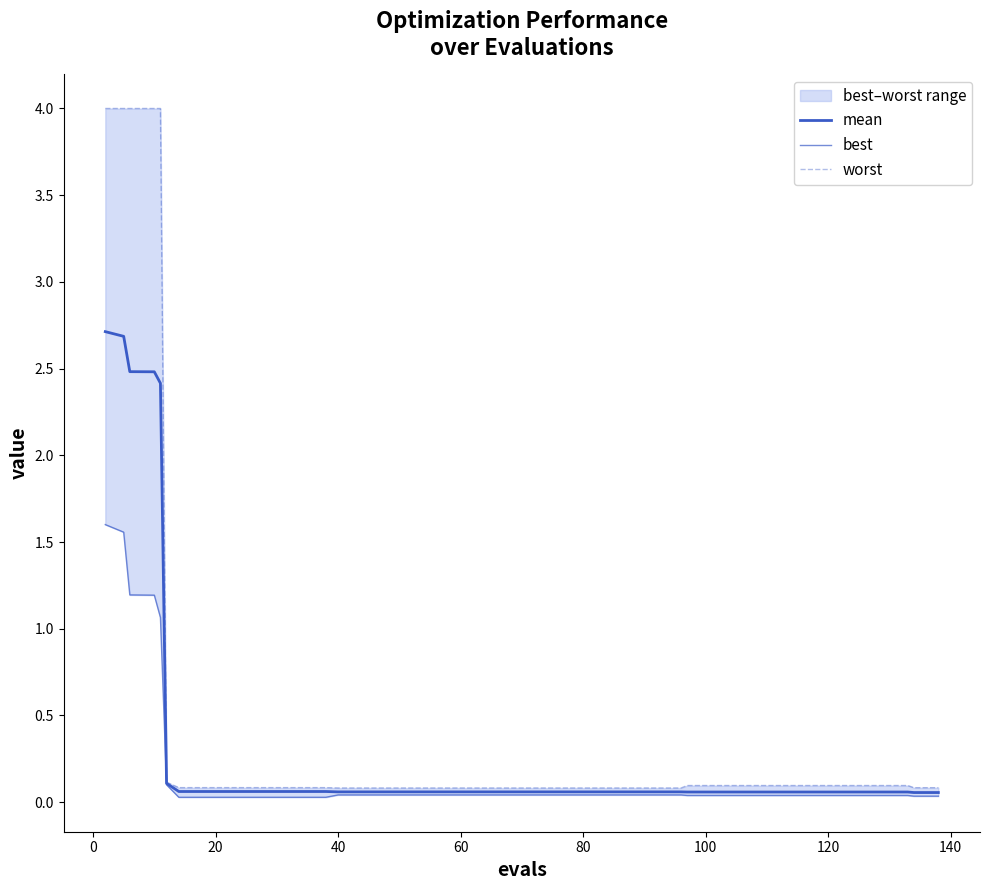

True or false: worst and best intersect in this chart.

False